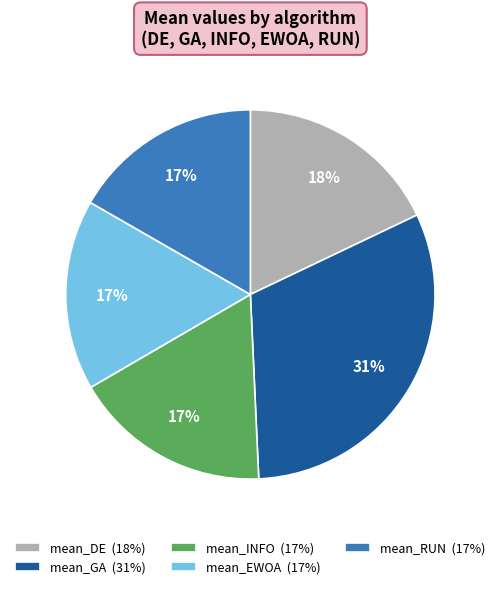

How many slices are in this pie chart?

5